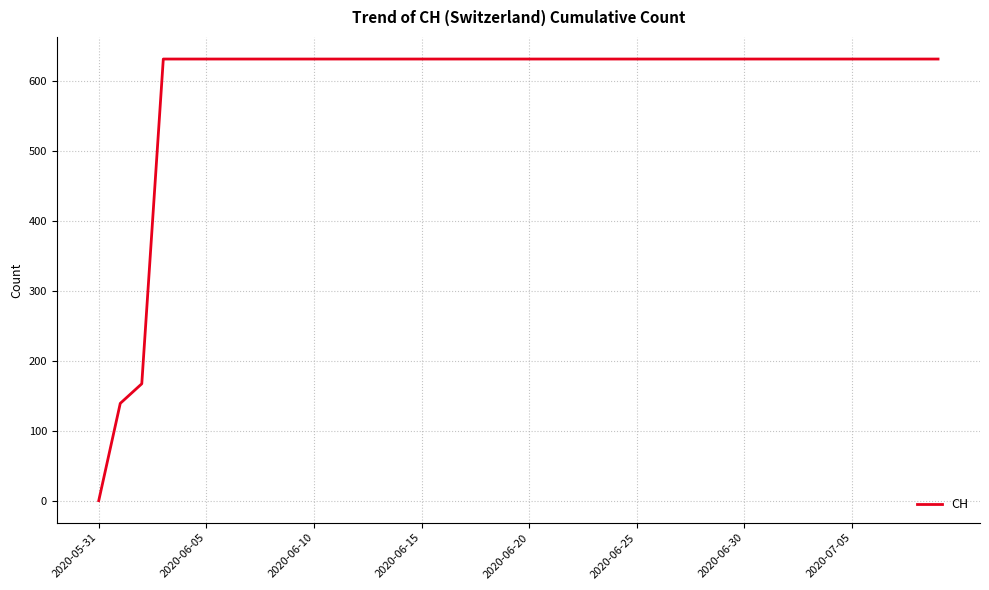

Count the number of data series in this chart.

1